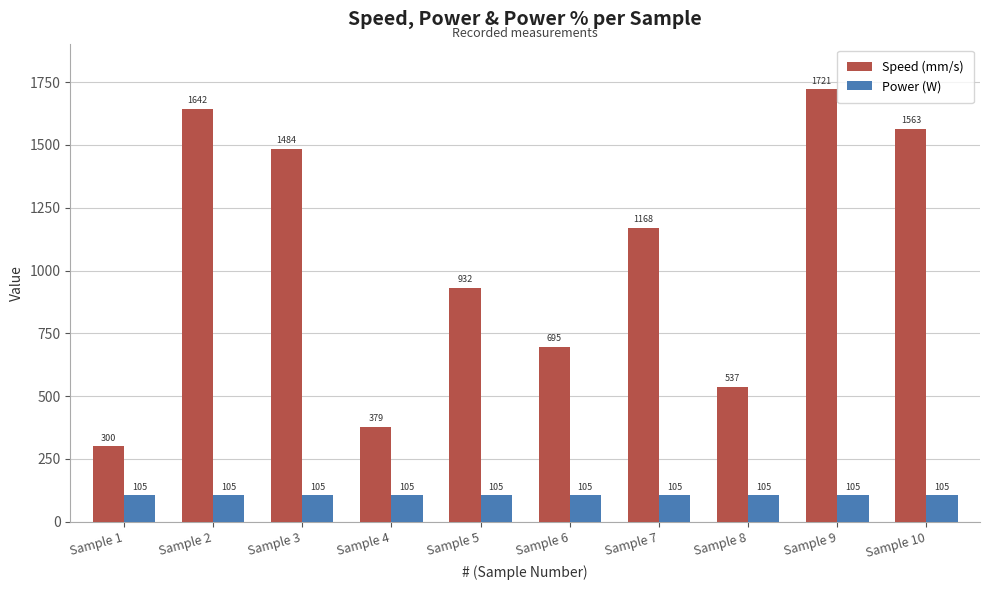

What is the sum of the Power (W) values at Sample 1 and Sample 7?

210.0